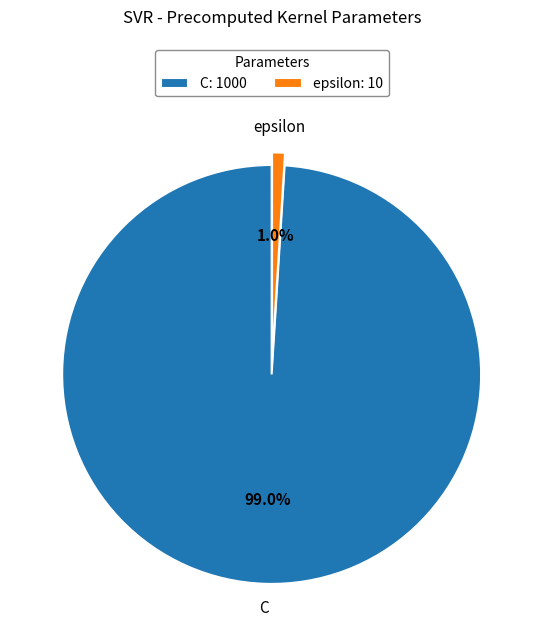

To the nearest percent, what percentage of the pie is epsilon?

1%